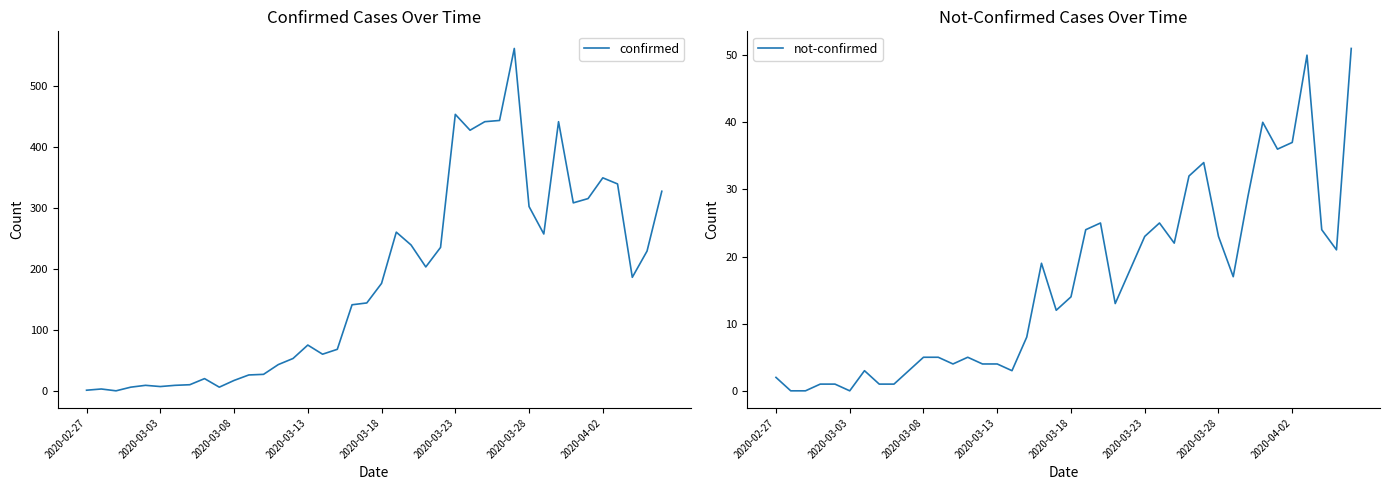

What are all the series names shown in the legend?

confirmed, not-confirmed